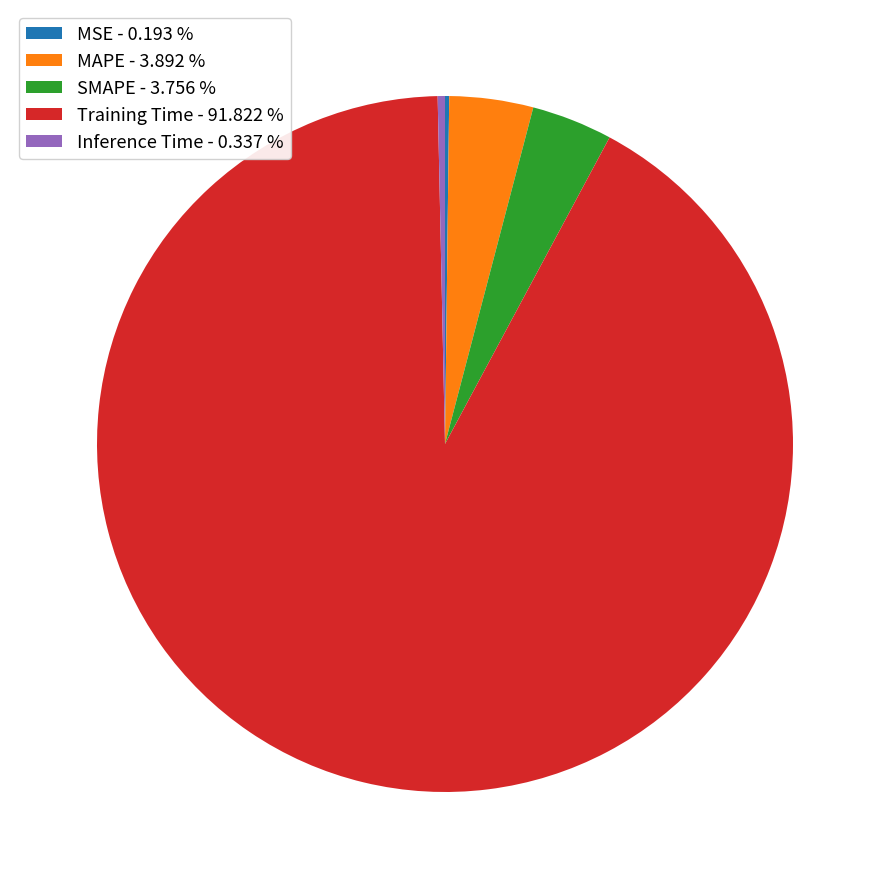

Is there any slice that represents more than half of the pie?

Yes